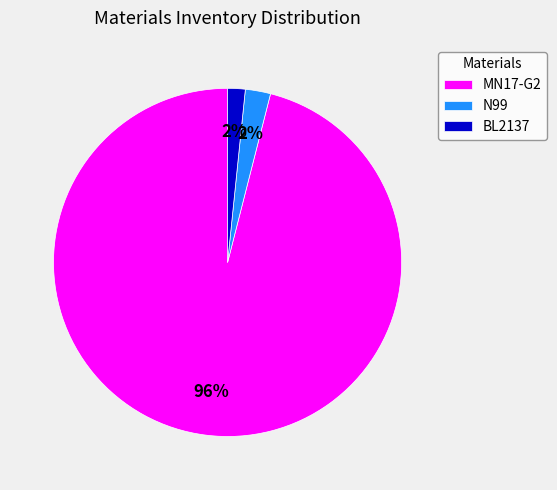

Is it true that BL2137 is 11% of the pie?

False